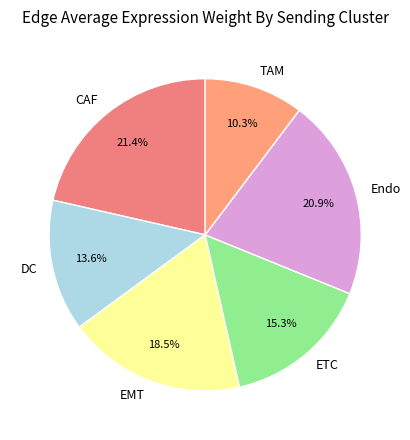

Between TAM and EMT, which is larger?

EMT